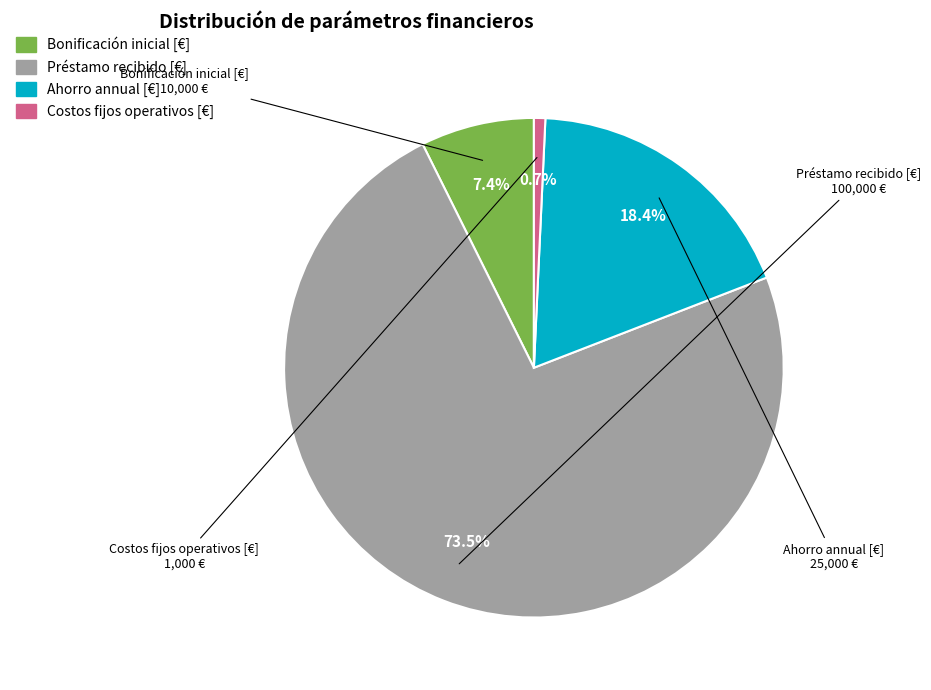

What is the smallest slice in the pie chart?

Costos fijos operativos [€]